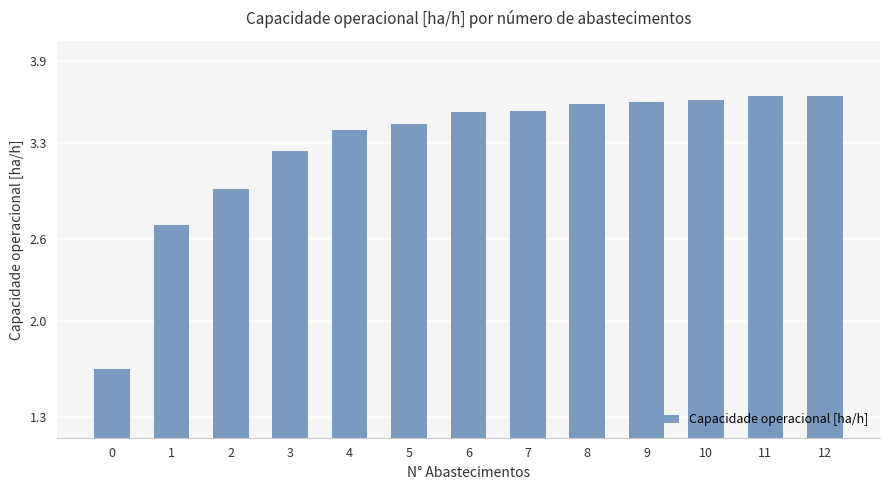

What is the ratio of the value at 9 to the value at 1?

1.3